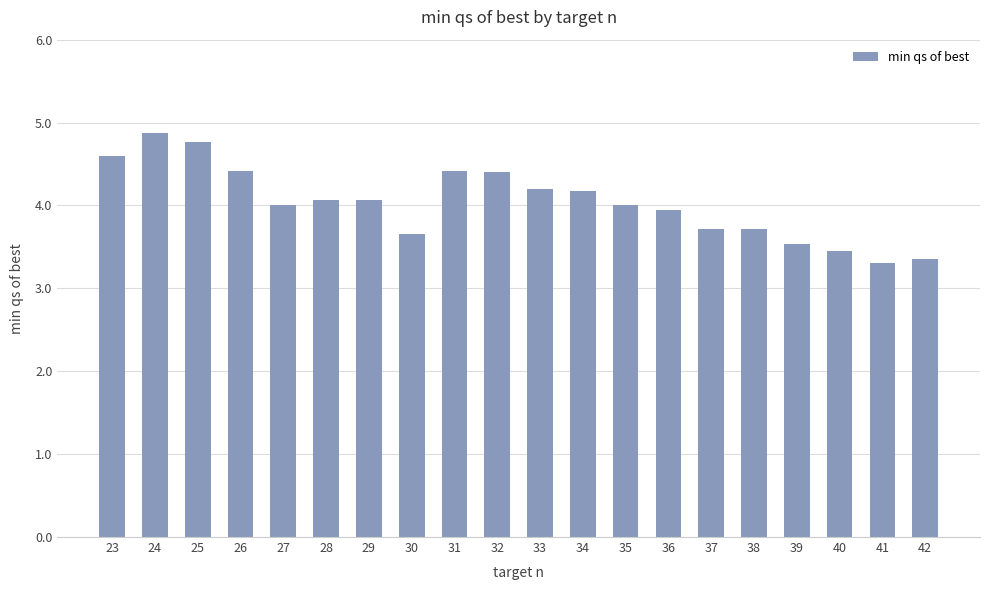

What is the greatest value displayed?

4.9